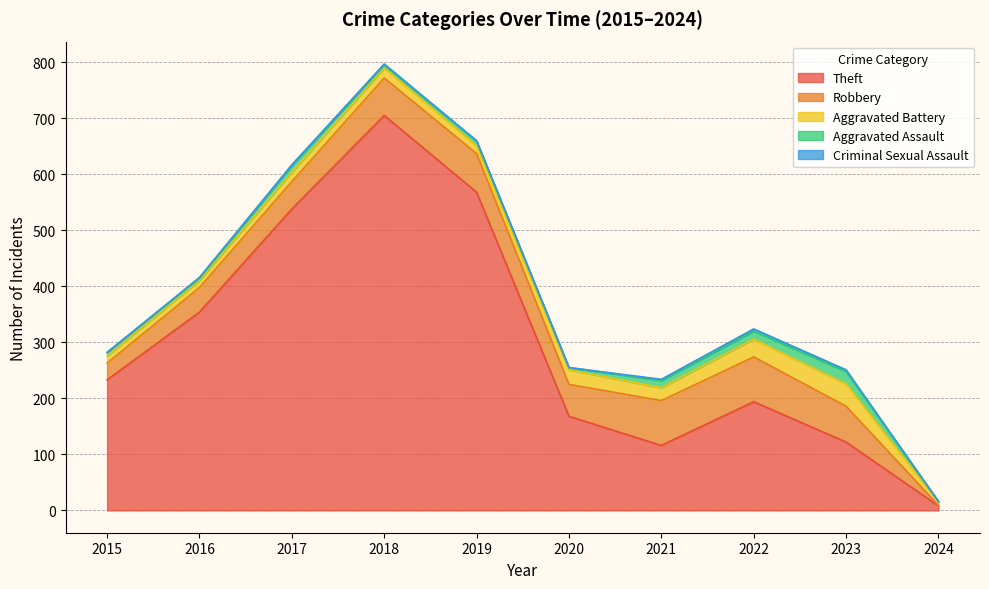

What are all the series names shown in the legend?

Theft, Robbery, Aggravated Battery, Aggravated Assault, Criminal Sexual Assault